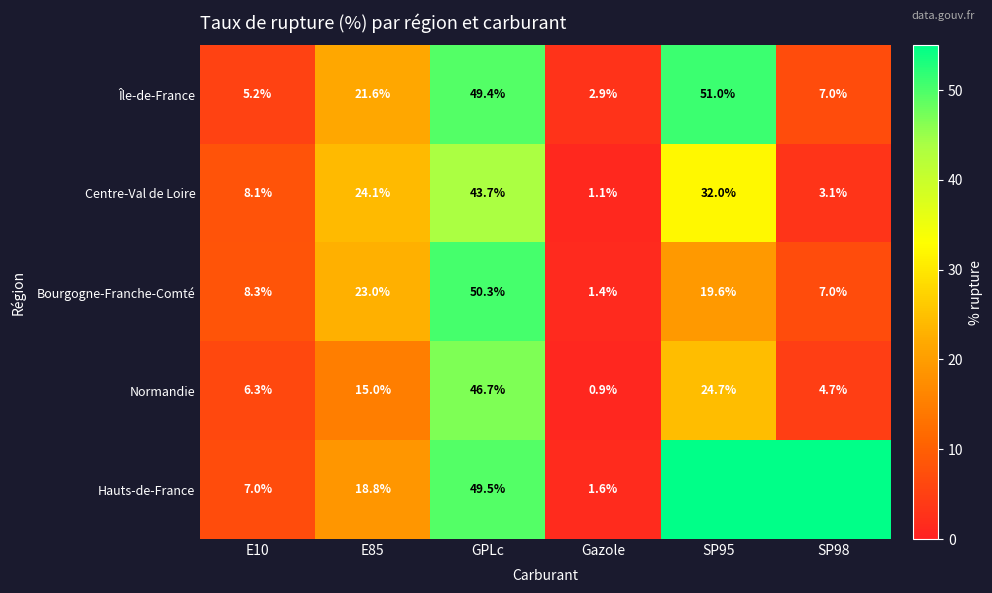

At which category is the sum across all series the highest?

GPLc